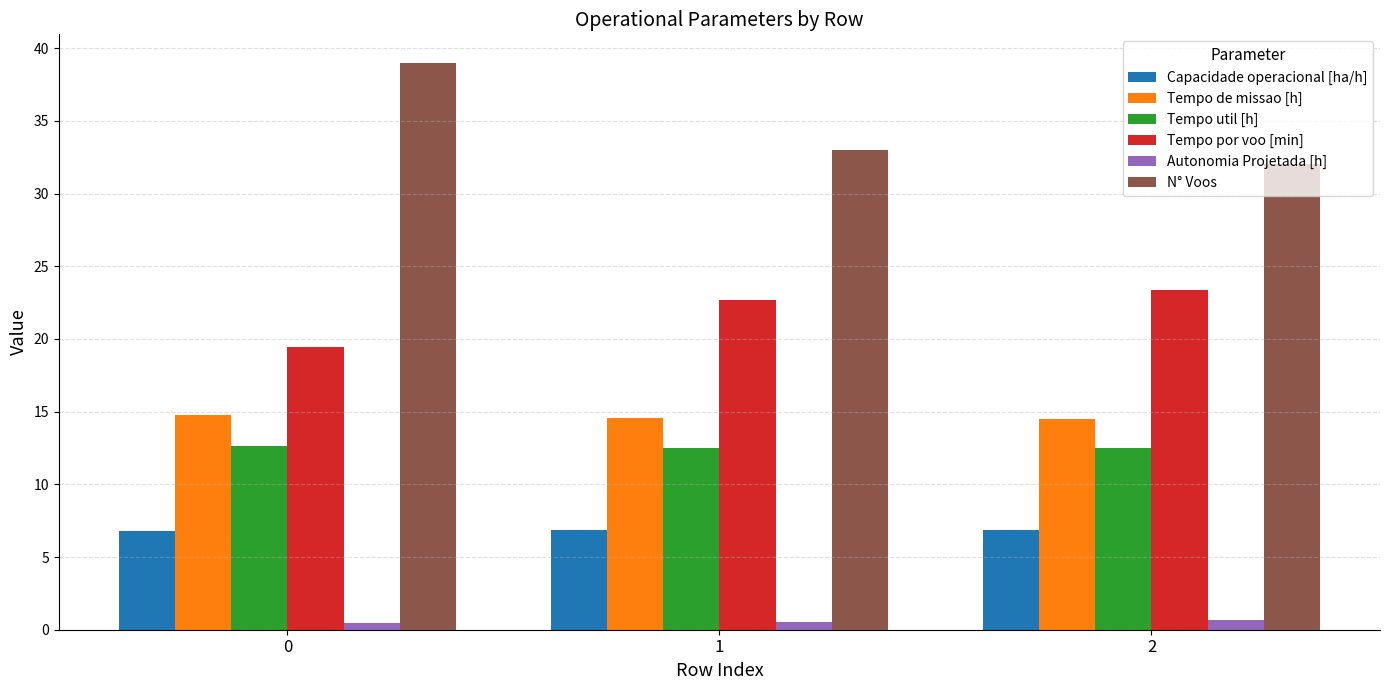

How many distinct data groups are displayed?

6